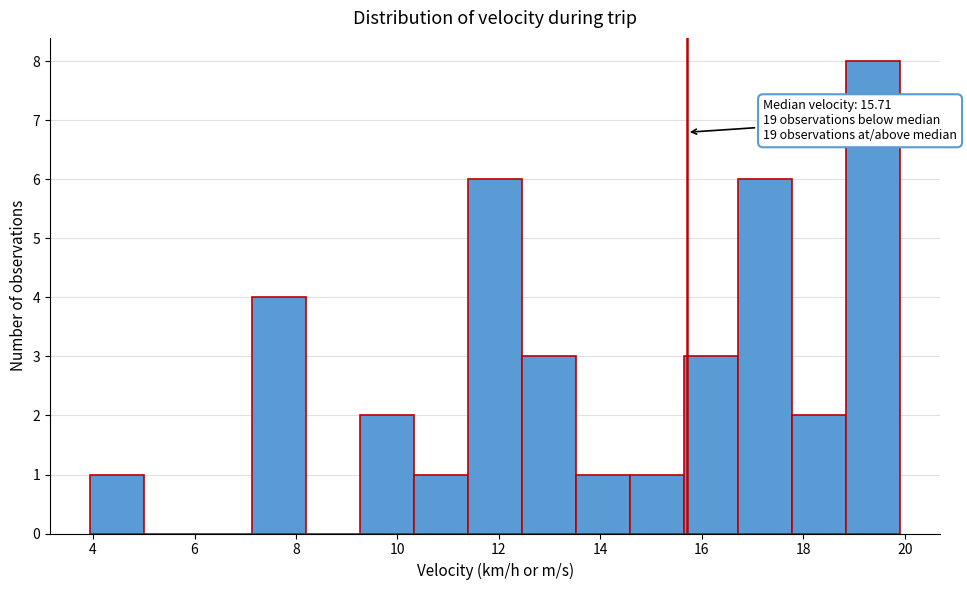

Over which range of the x-axis is the bar tallest?

18.8 to 20.0